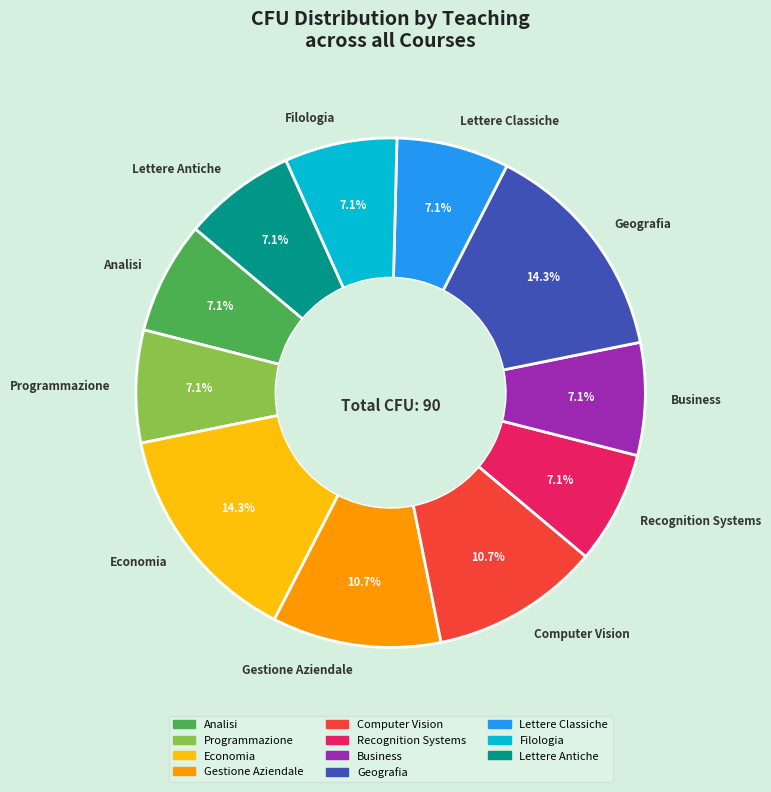

How much of the chart is everything except Gestione Aziendale?

89.3%